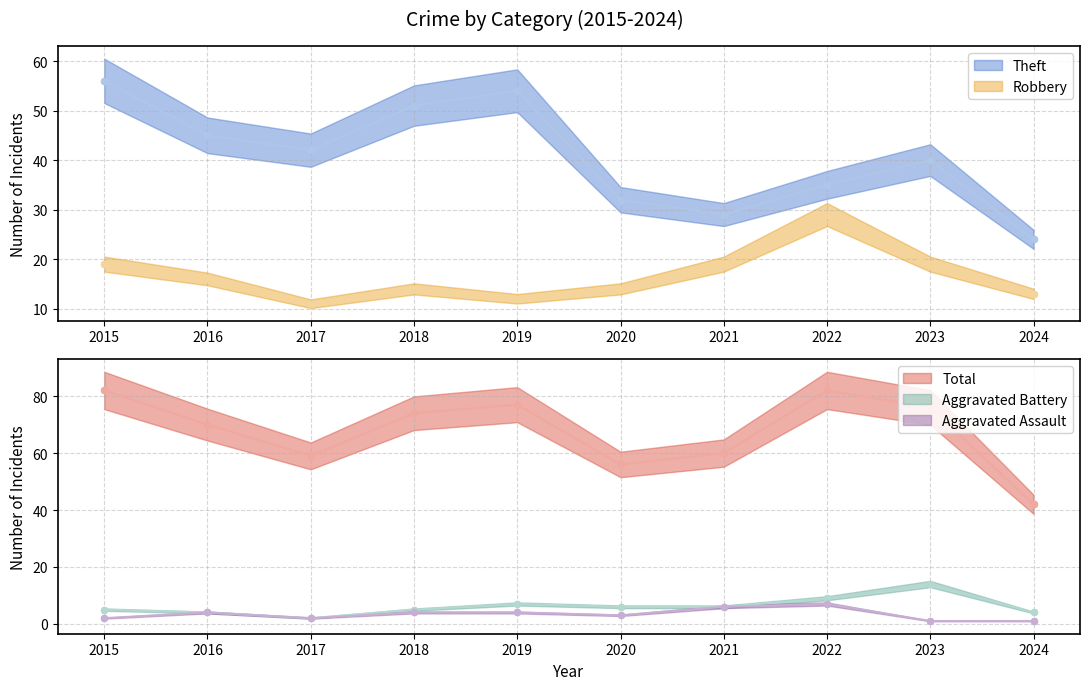

Is the value of Robbery at 2022 greater than the value of Total at 2019?

No